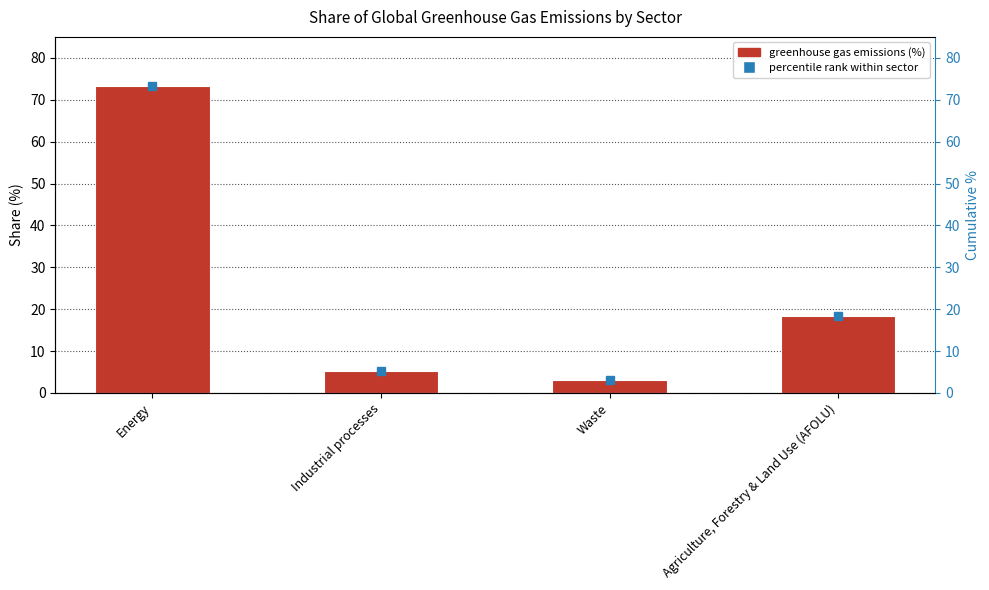

What is the difference between the values at Waste and Energy?

70.0